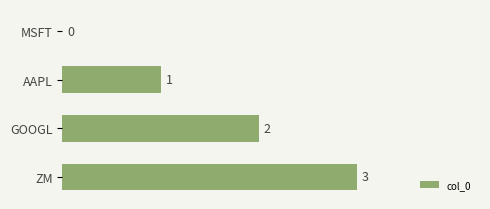

What is the sum of all values?

6